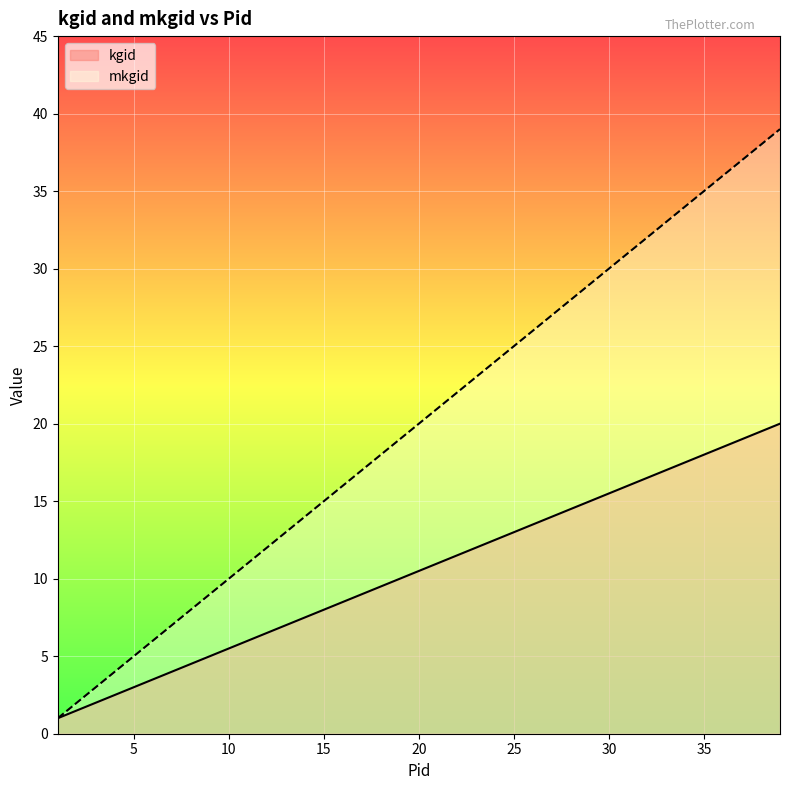

Does the chart display data point markers on the line(s)?

No